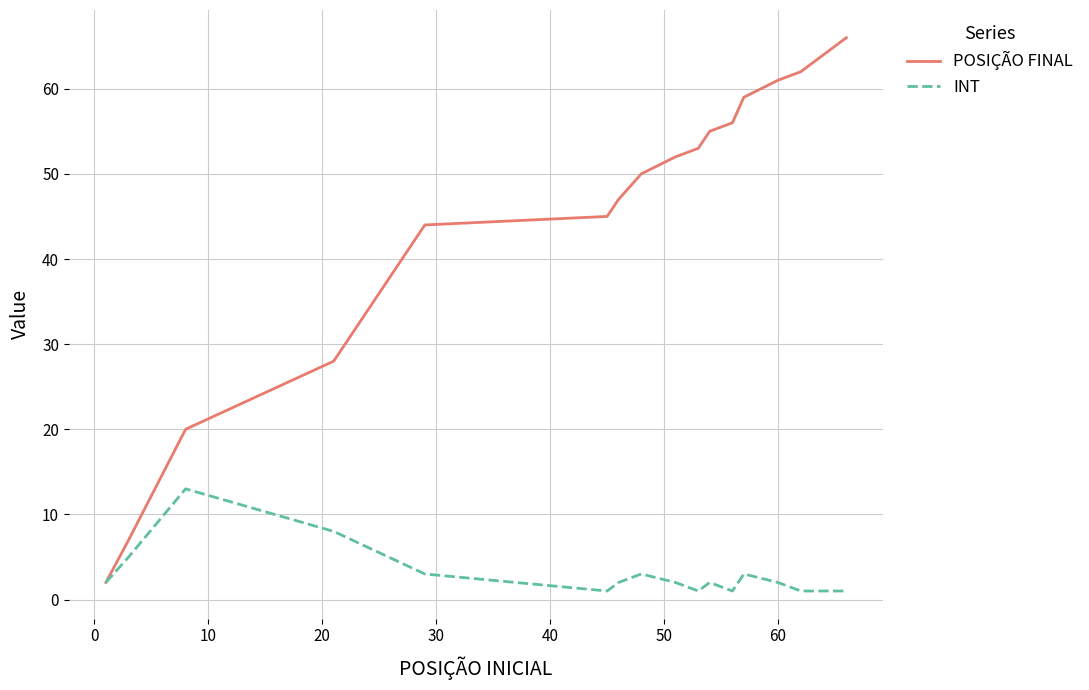

What is the difference between the maximum and minimum values in the INT series?

12